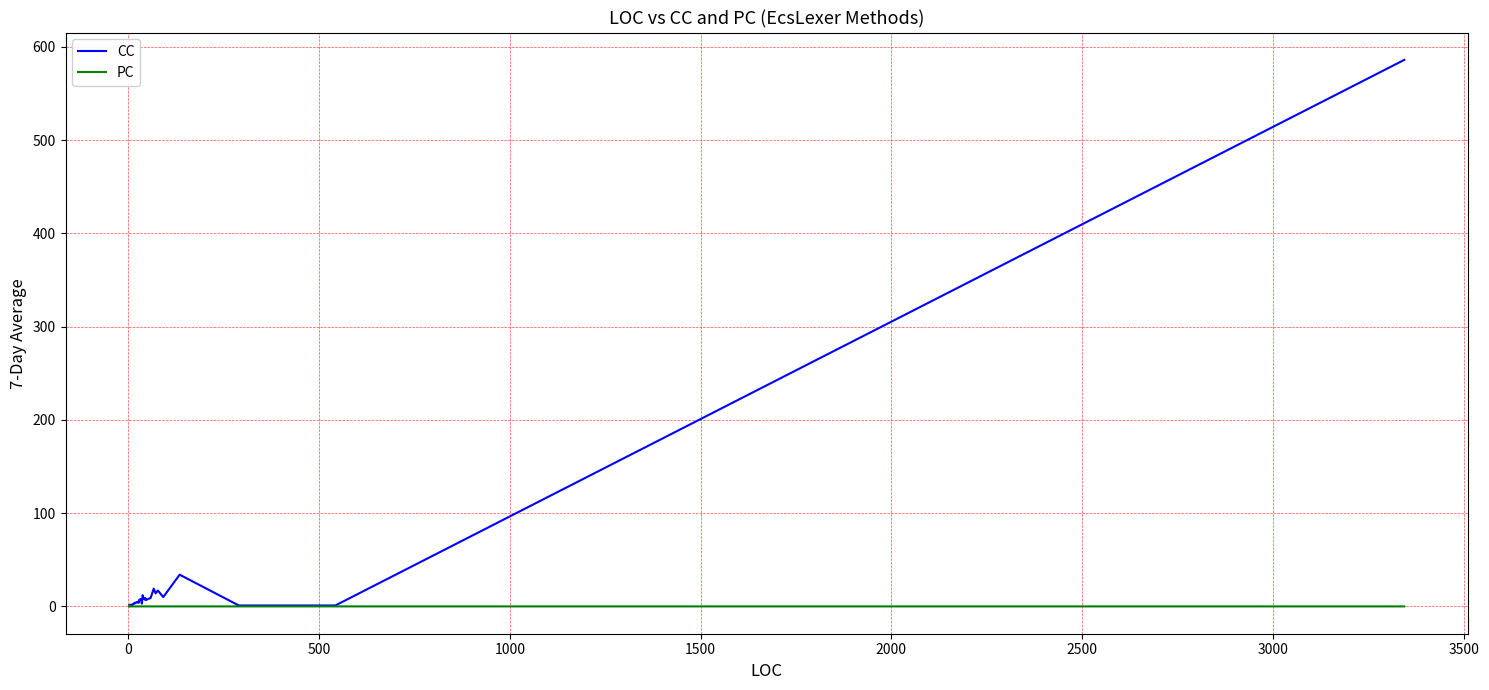

List the series in order of their overall mean, lowest first.

PC, CC